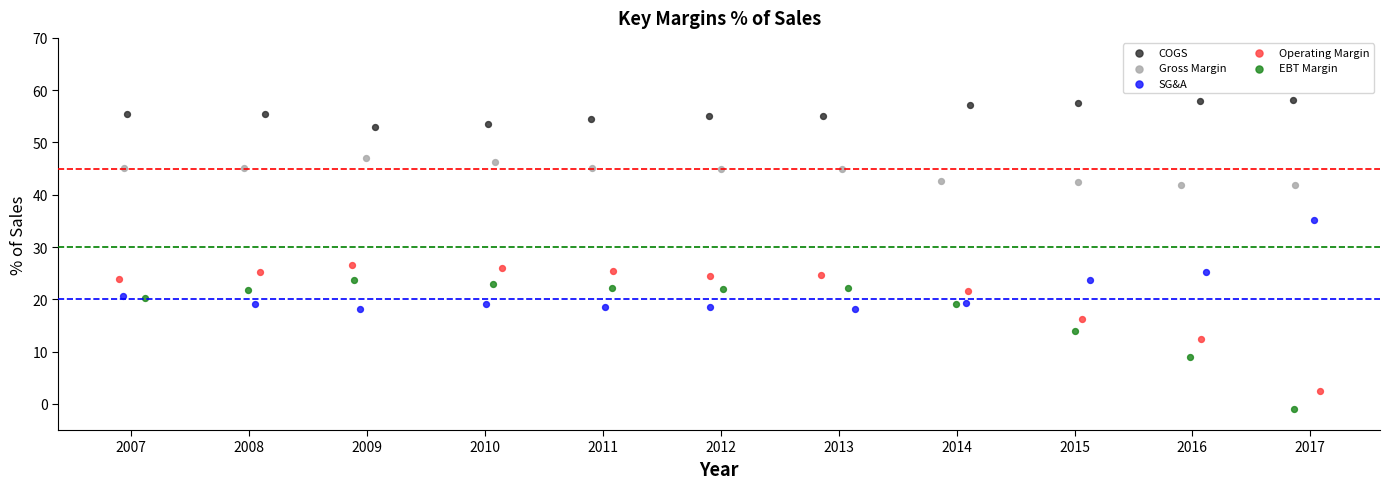

Which series reaches the maximum Y coordinate?

COGS